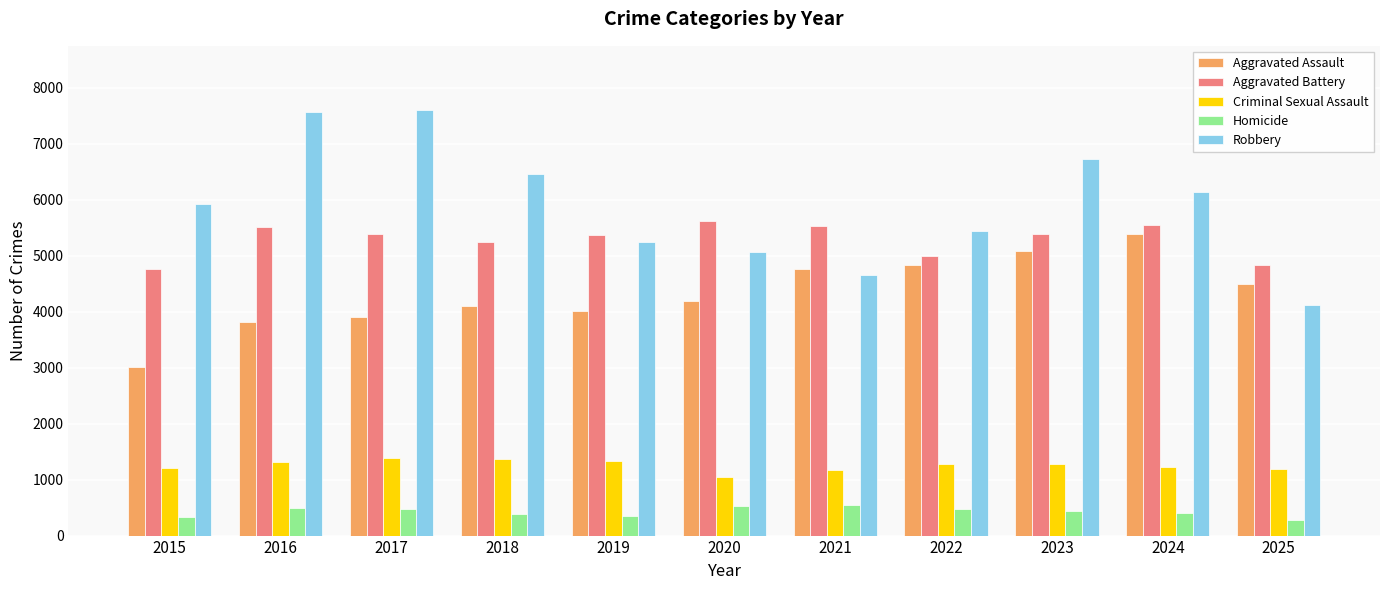

The Aggravated Battery series shows 1612 at 2015. True or false?

False